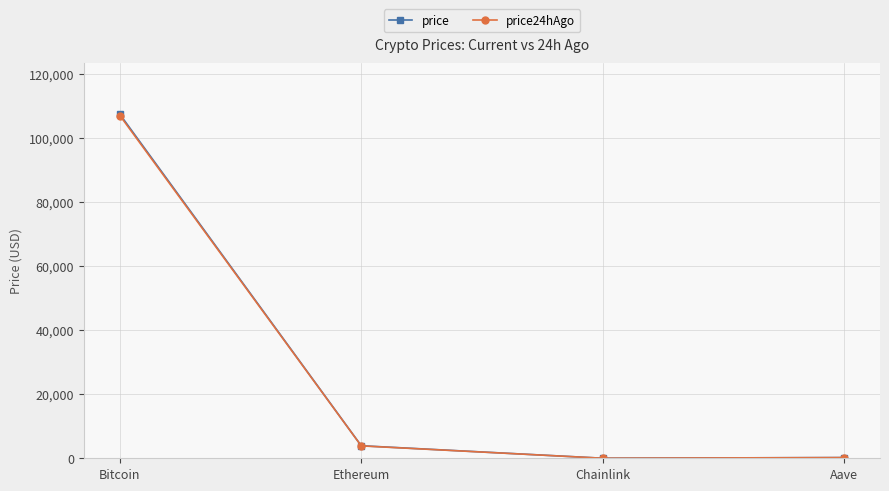

In price24hAgo, how many points are lower than both neighbors (excluding endpoints)?

1